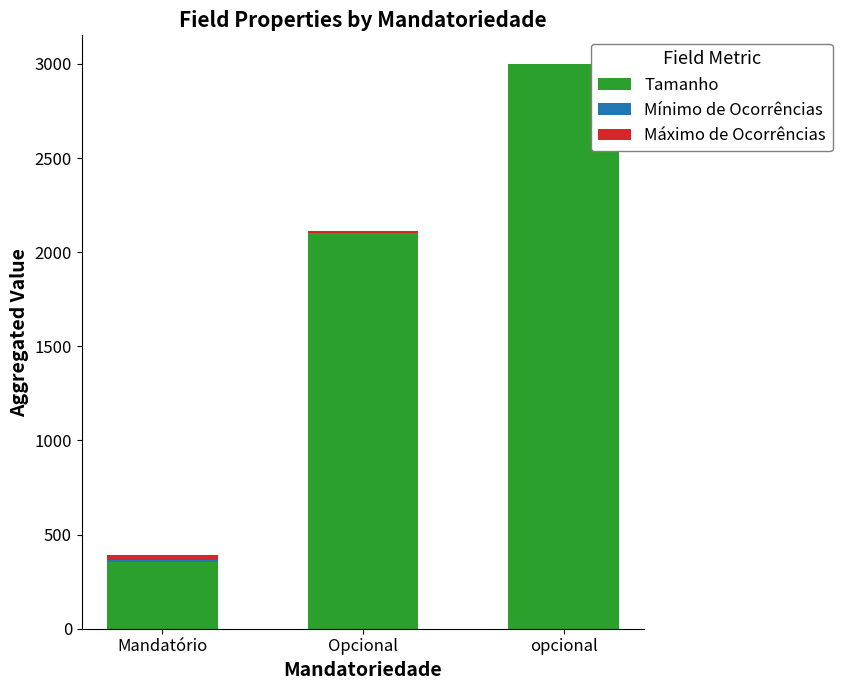

Where is Tamanho nearest to the value 1676?

Opcional